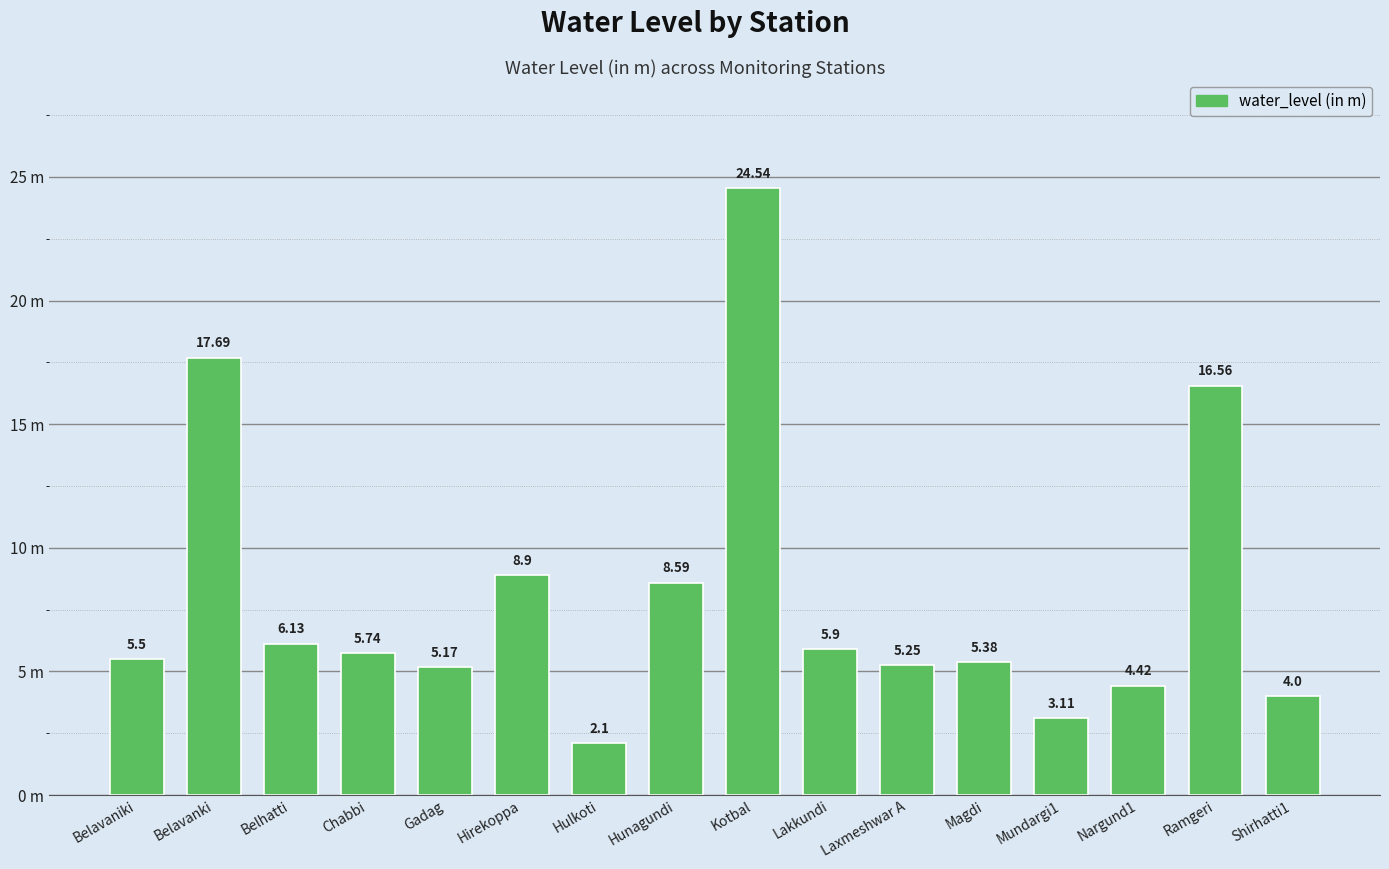

Reading left to right, transcribe all the data shown in this chart.

Belavaniki=5.5	Belavanki=17.7	Belhatti=6.1	Chabbi=5.7	Gadag=5.2	Hirekoppa=8.9	Hulkoti=2.1	Hunagundi=8.6	Kotbal=24.5	Lakkundi=5.9	Laxmeshwar A=5.2	Magdi=5.4	Mundargi1=3.1	Nargund1=4.4	Ramgeri=16.6	Shirhatti1=4.0